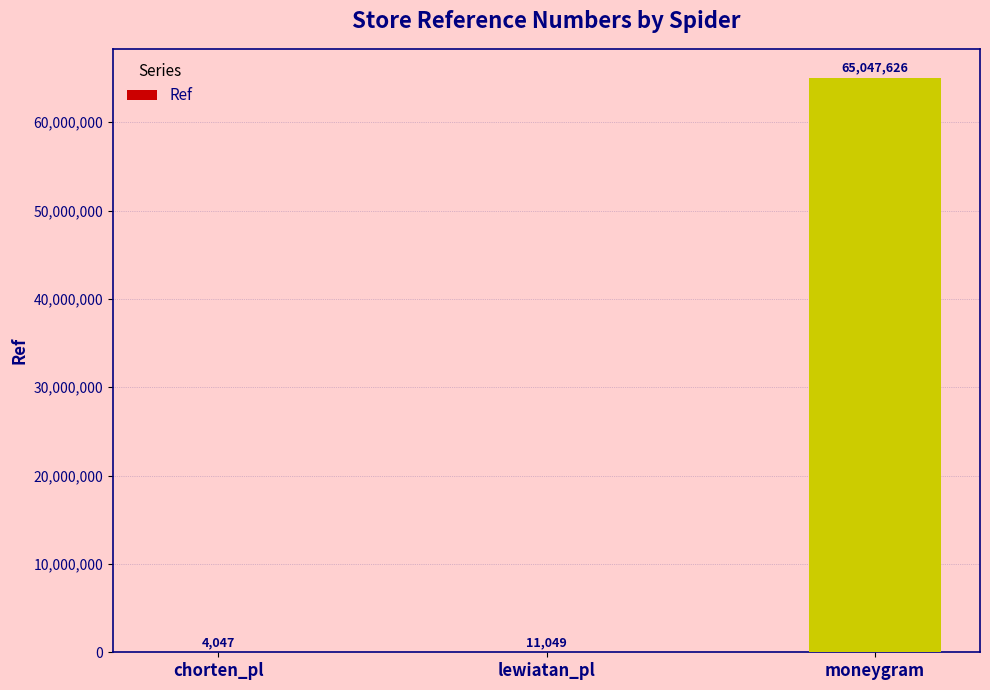

The value at moneygram is 65047626. True or false?

True